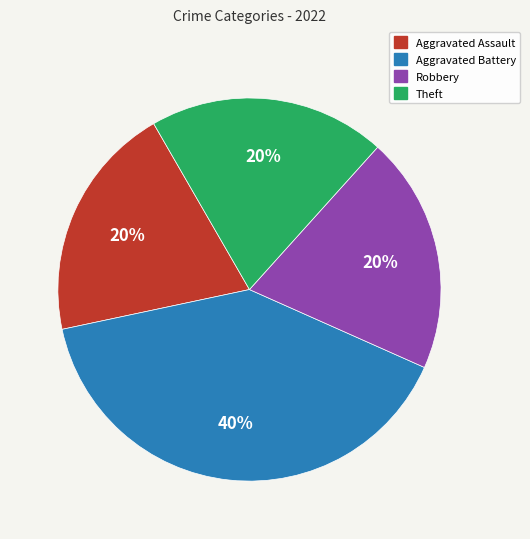

Does any single category account for the majority?

No